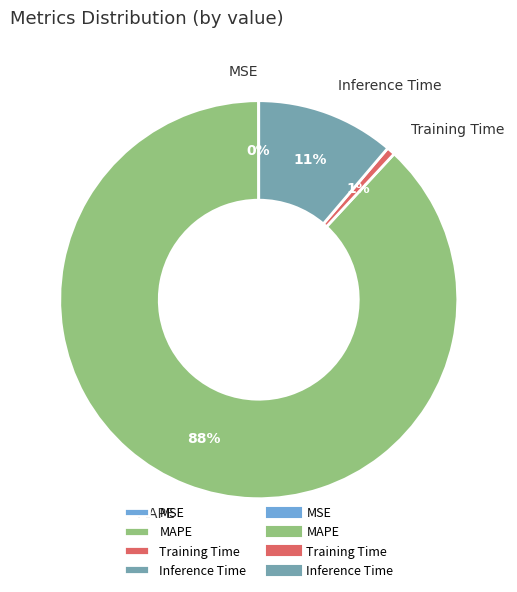

True or false: Inference Time accounts for 11% of the total.

True